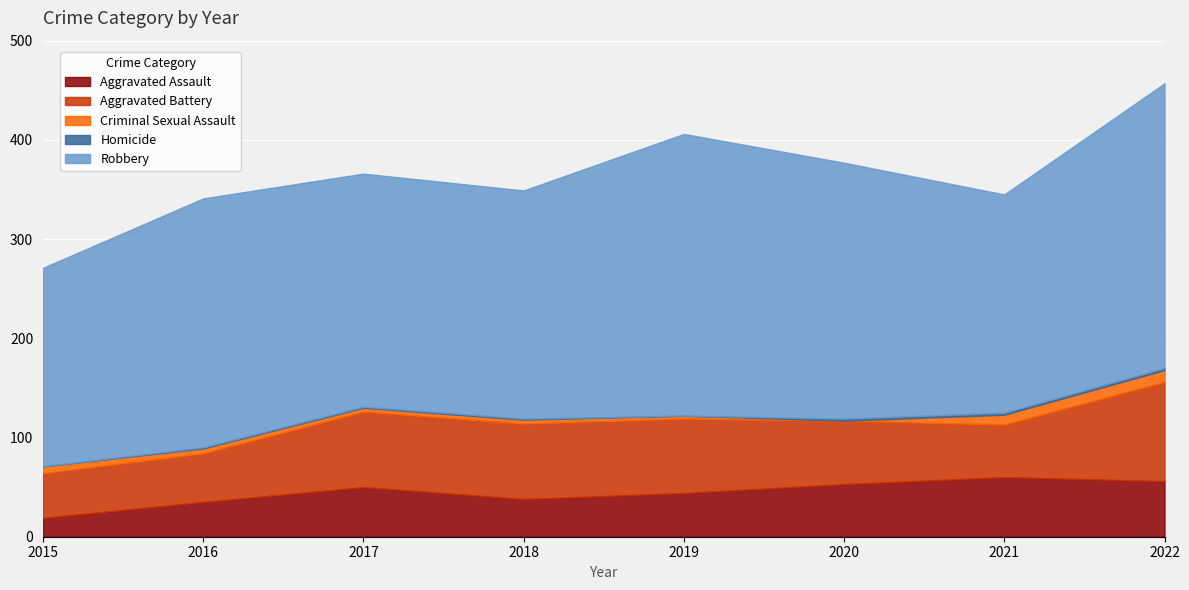

The value of Criminal Sexual Assault at 2022 is 12. True or false?

True